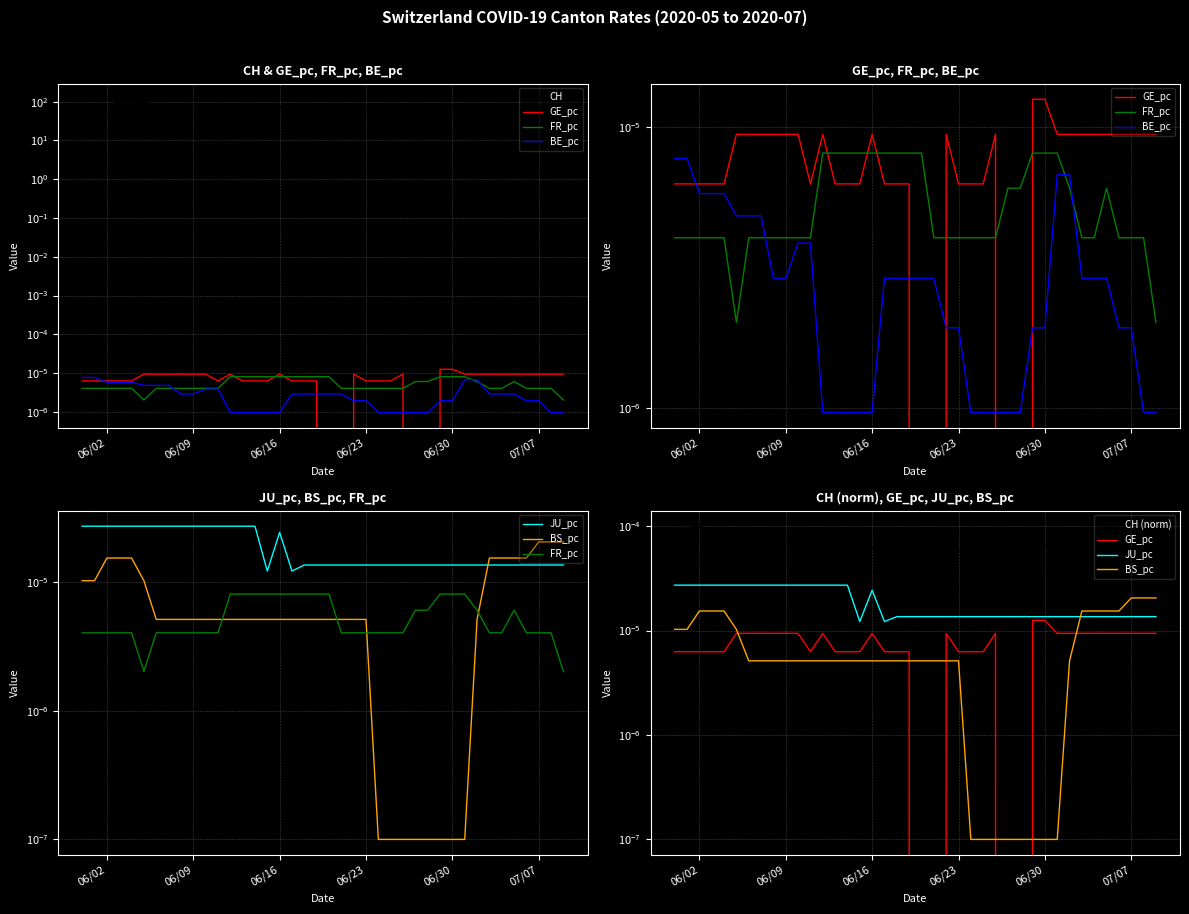

Which category has the highest value in the CH series?

06/02